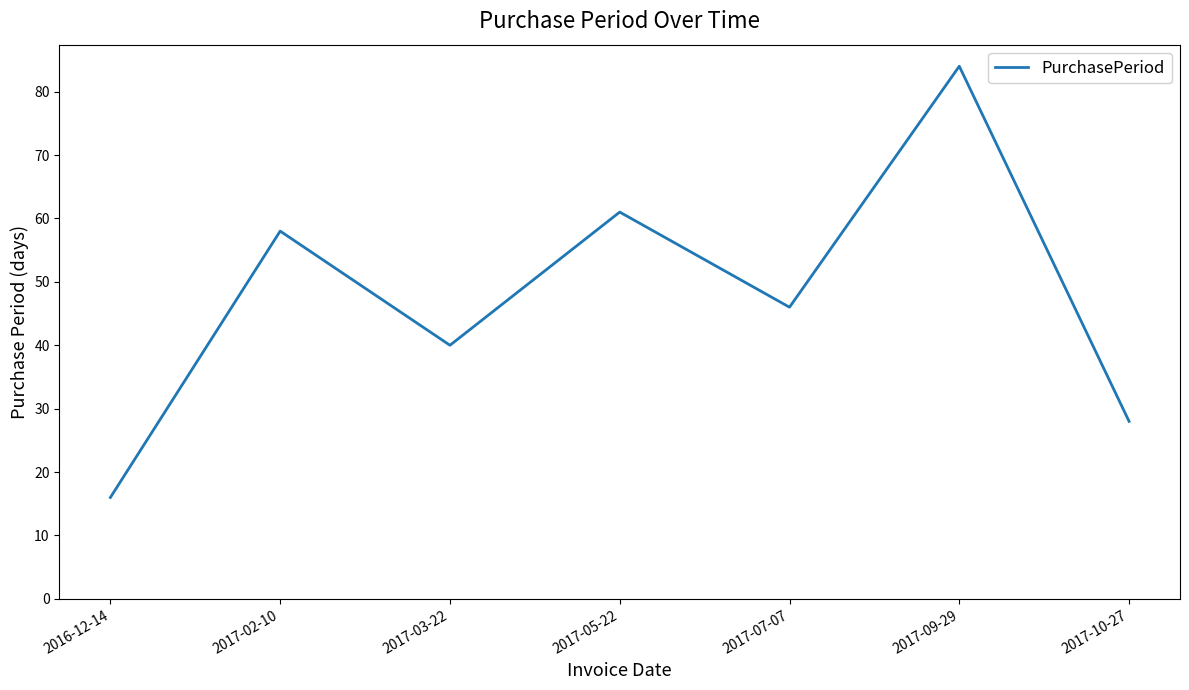

Which has a higher value, 2017-07-07 or 2017-10-27?

2017-07-07